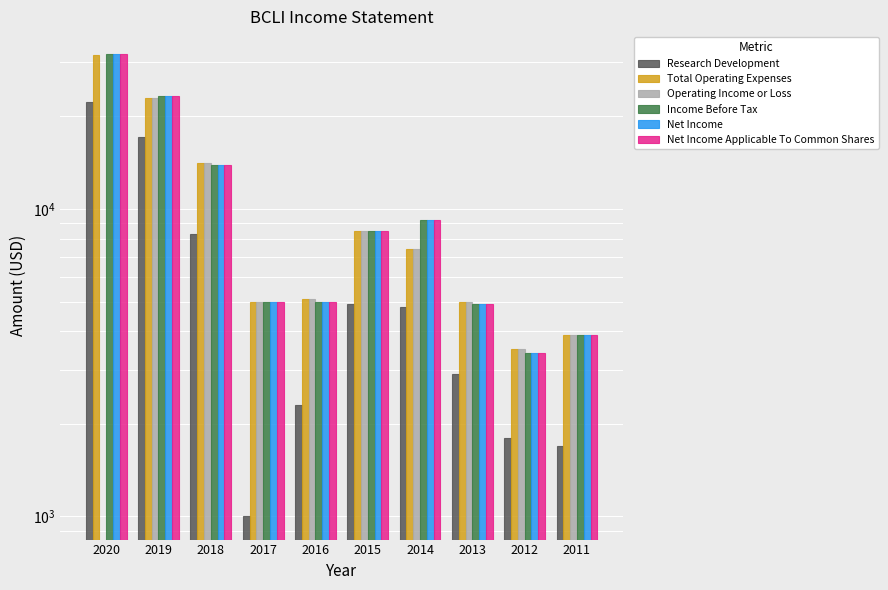

At how many categories does at least one series exceed 26787?

1